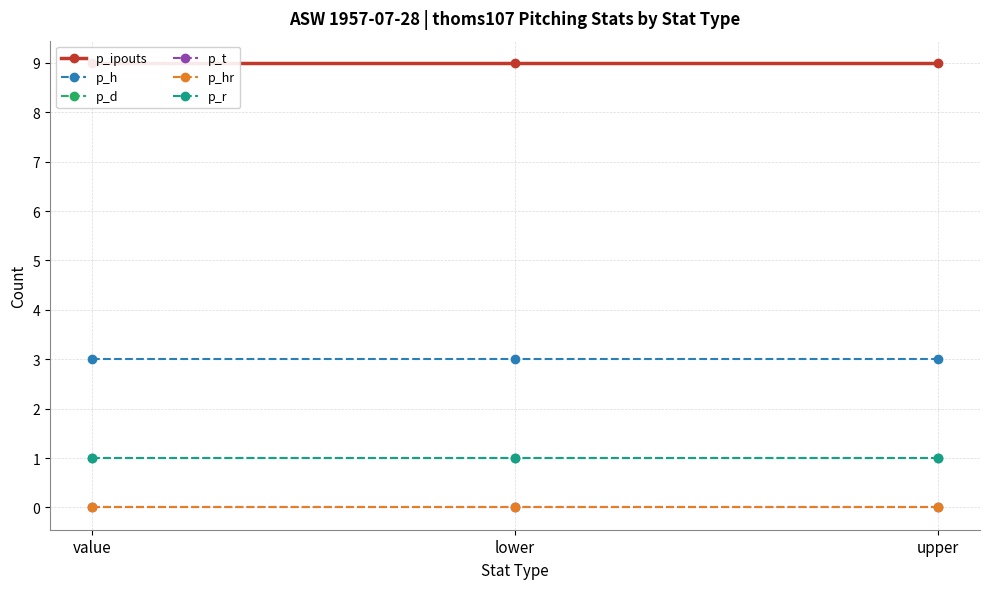

Which category has the highest value in the p_d series?

value